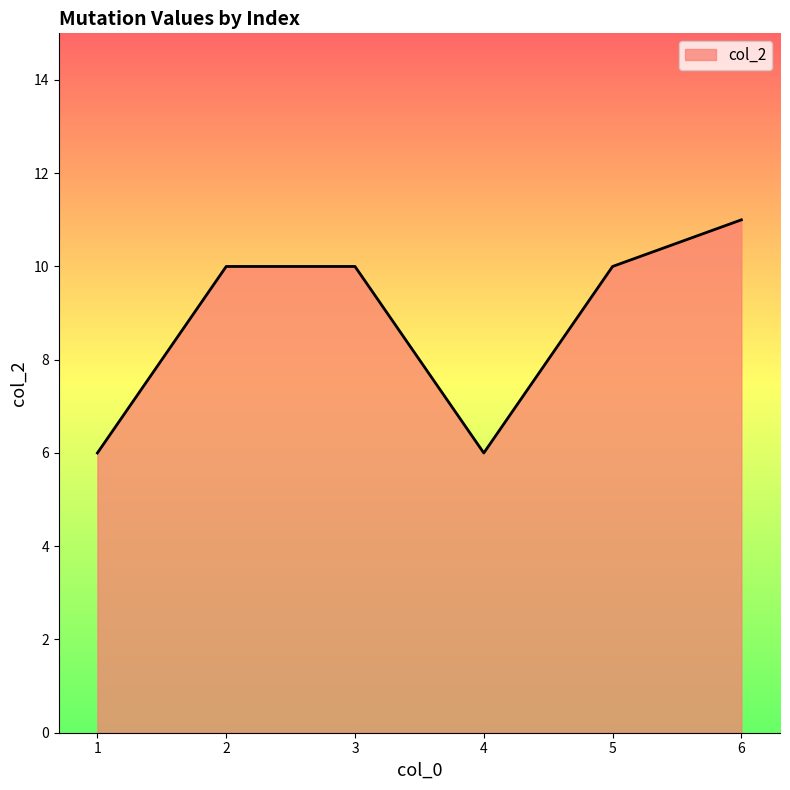

Approximately how many times larger is the value at 2 compared to 6?

0.9